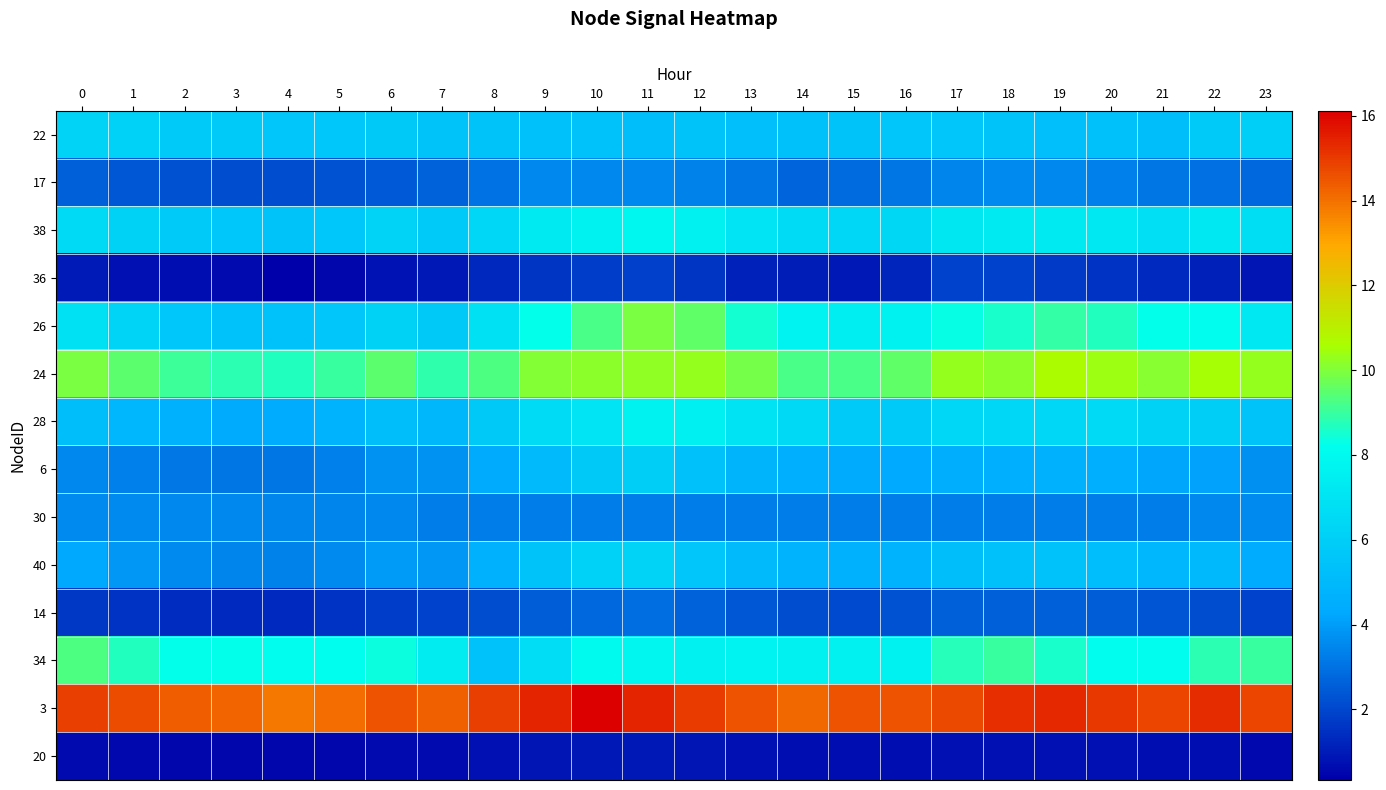

Rank the series at 0 from lowest to highest value.

20, 36, 14, 17, 6, 30, 40, 28, 22, 38, 26, 34, 24, 3